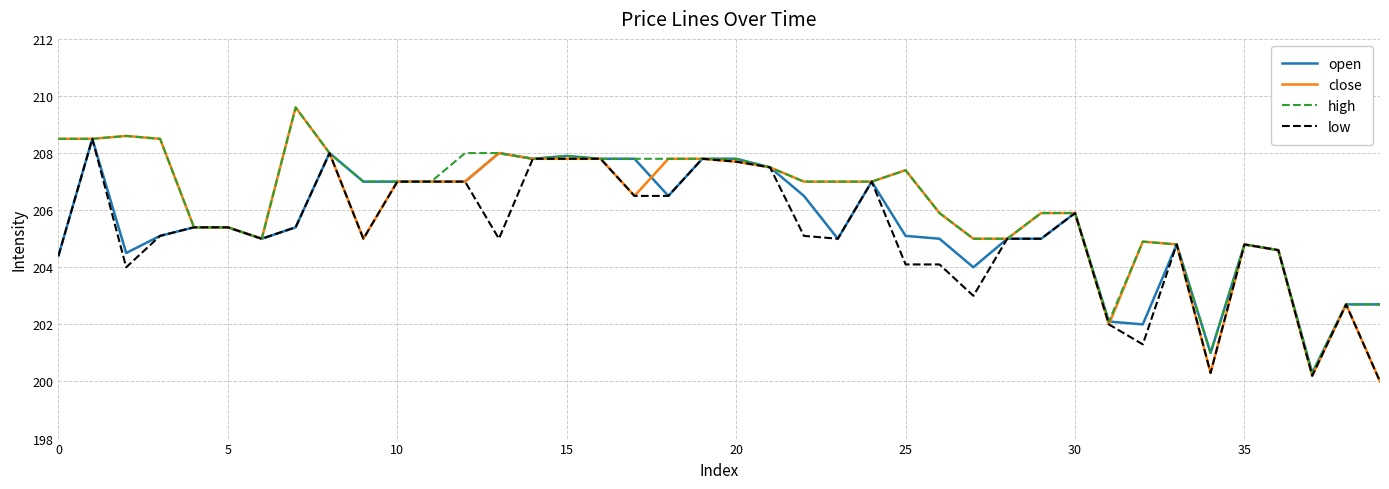

Which series has the widest spread of values?

close